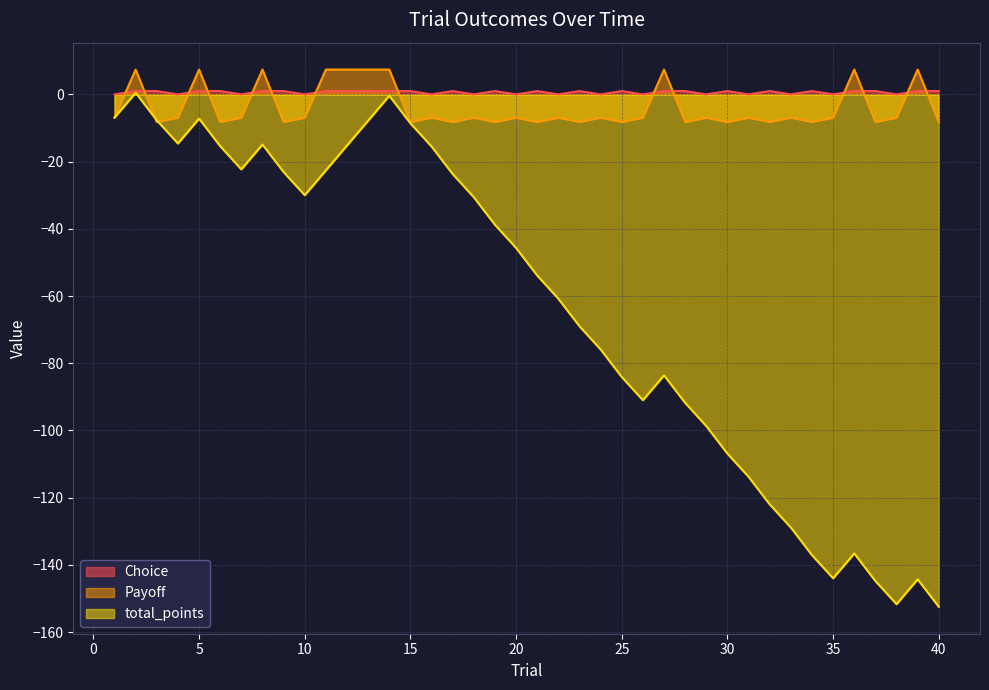

How many values in the Choice series are below 1?

15